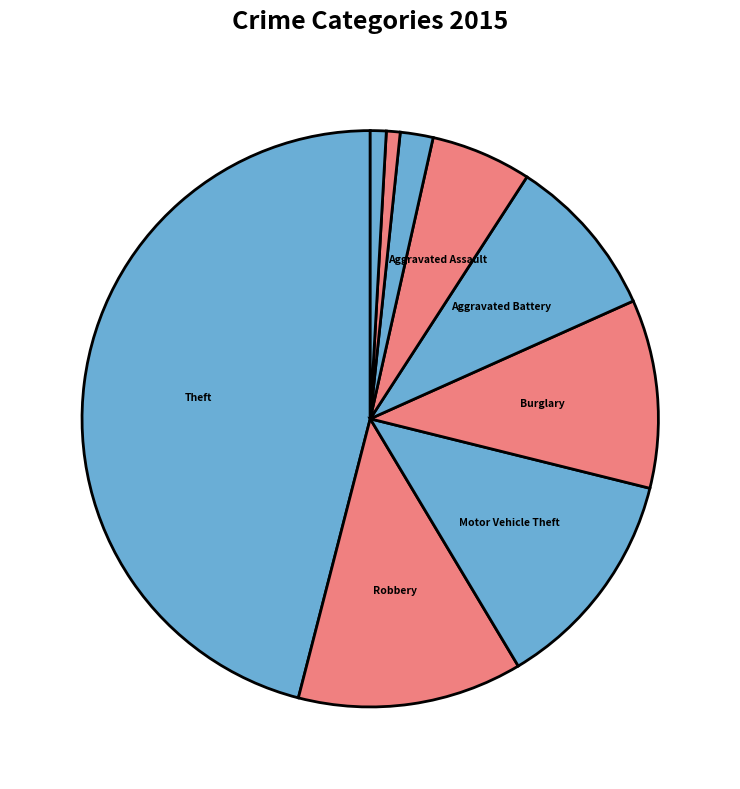

How many slices are in this pie chart?

9